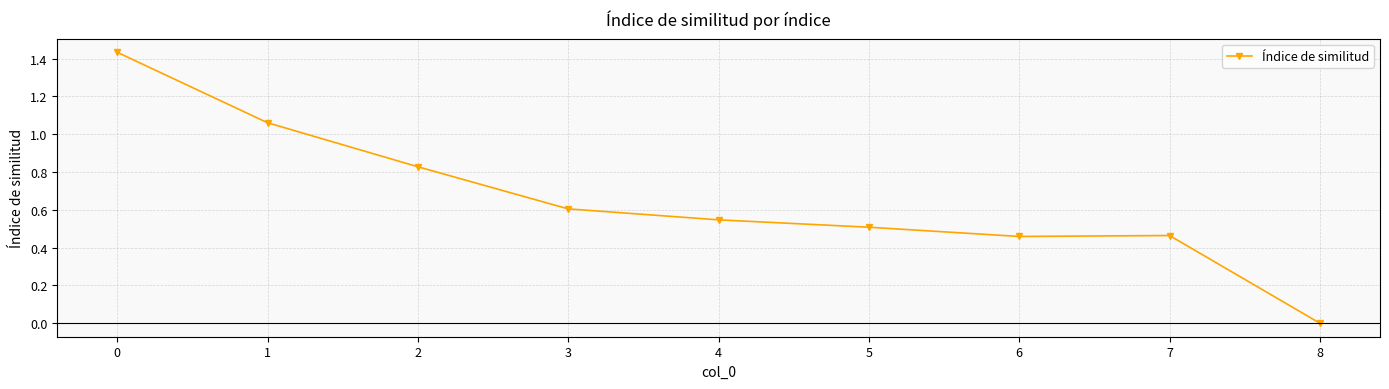

At which category does the data reach its first local peak?

7